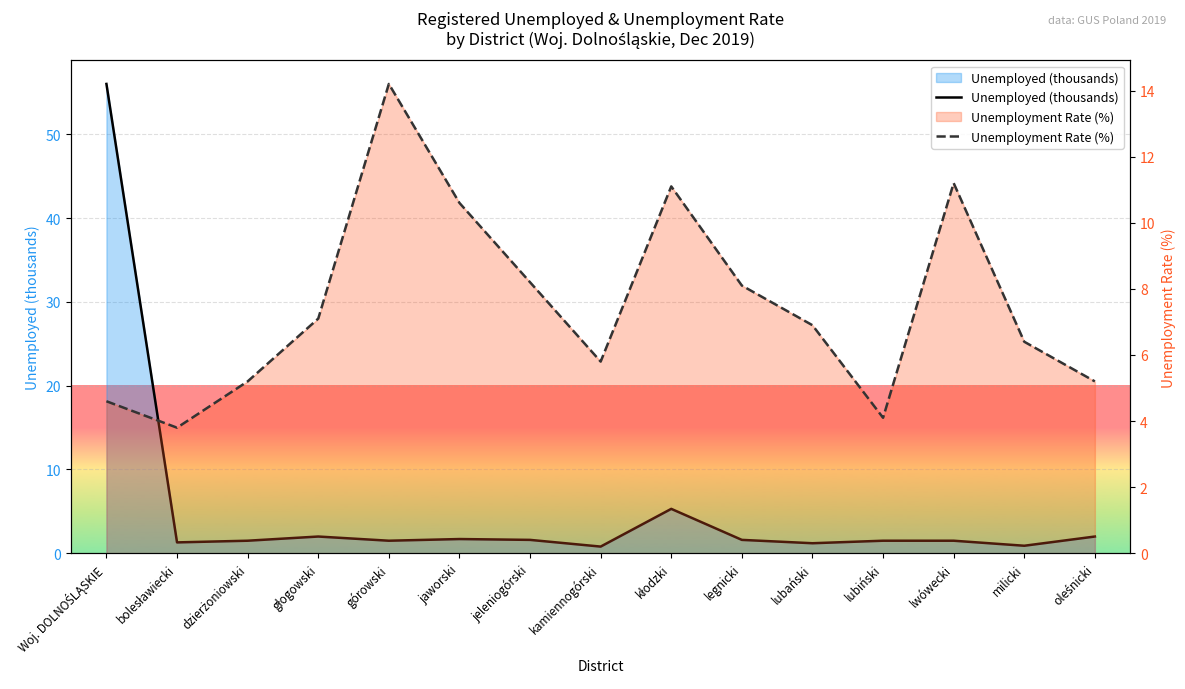

Which series has the largest total across all categories?

Unemployment Rate (%)